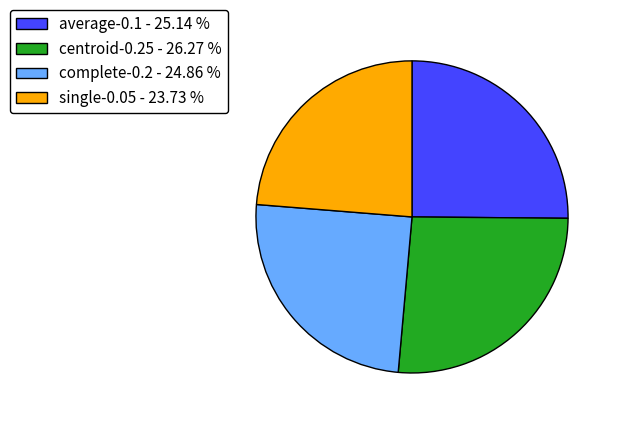

Which has a higher value, single-0.05 - 23.73 % or centroid-0.25 - 26.27 %?

centroid-0.25 - 26.27 %